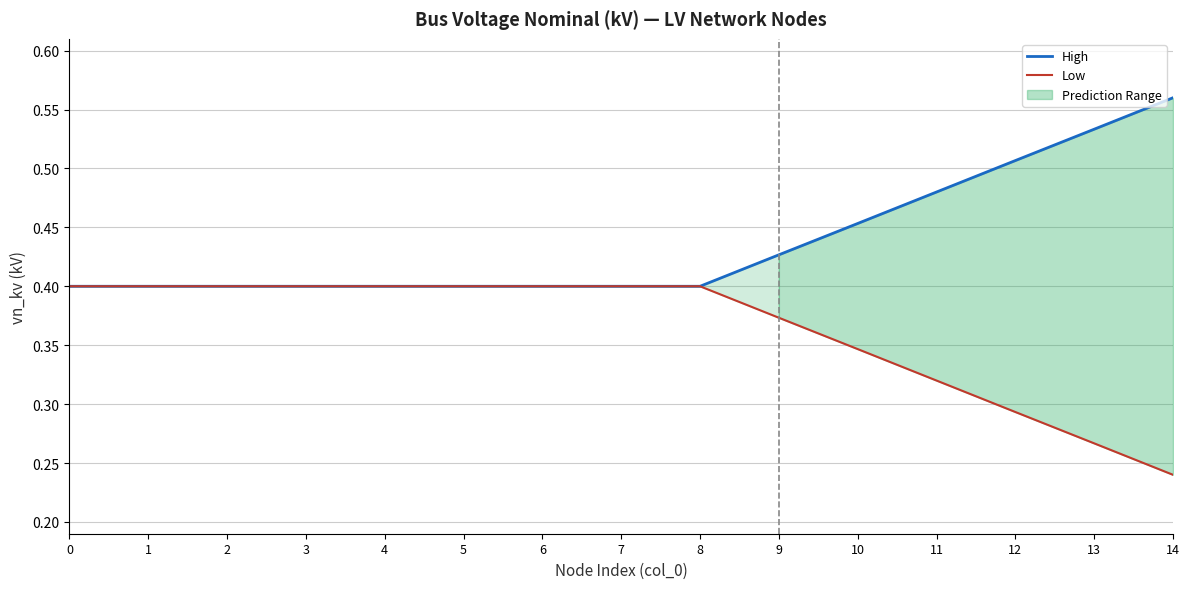

What is the difference between the Low values at 6 and 14?

0.2